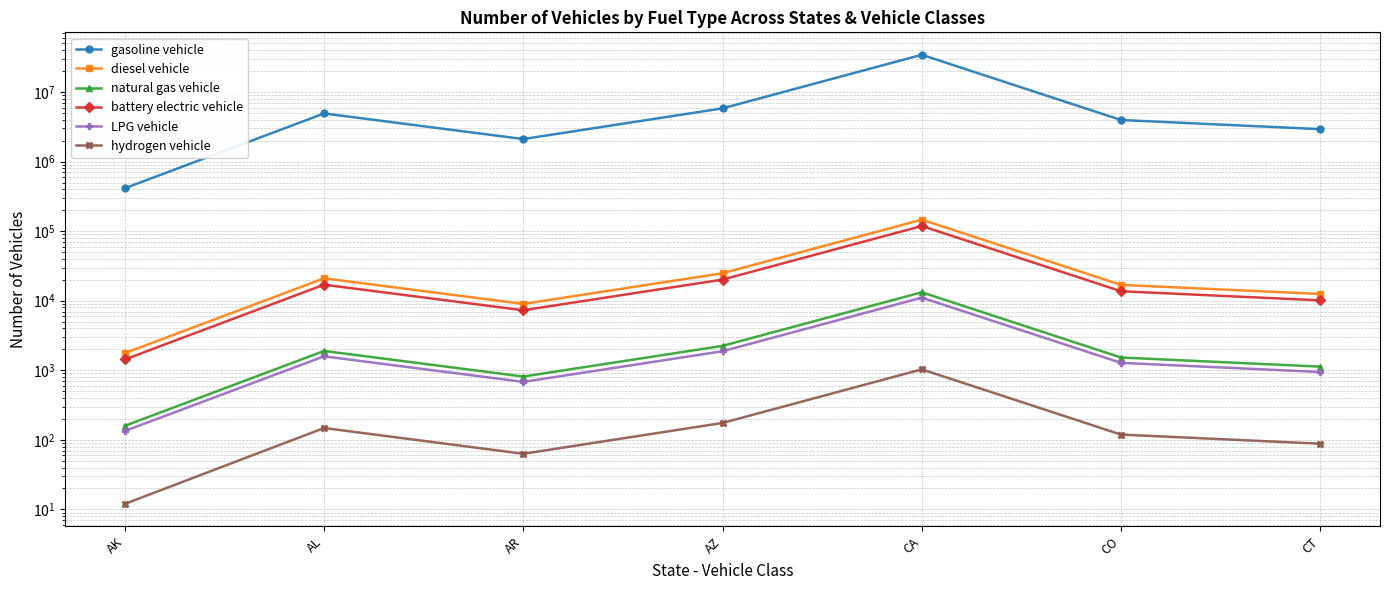

What are all the series names shown in the legend?

gasoline vehicle, diesel vehicle, natural gas vehicle, battery electric vehicle, LPG vehicle, hydrogen vehicle